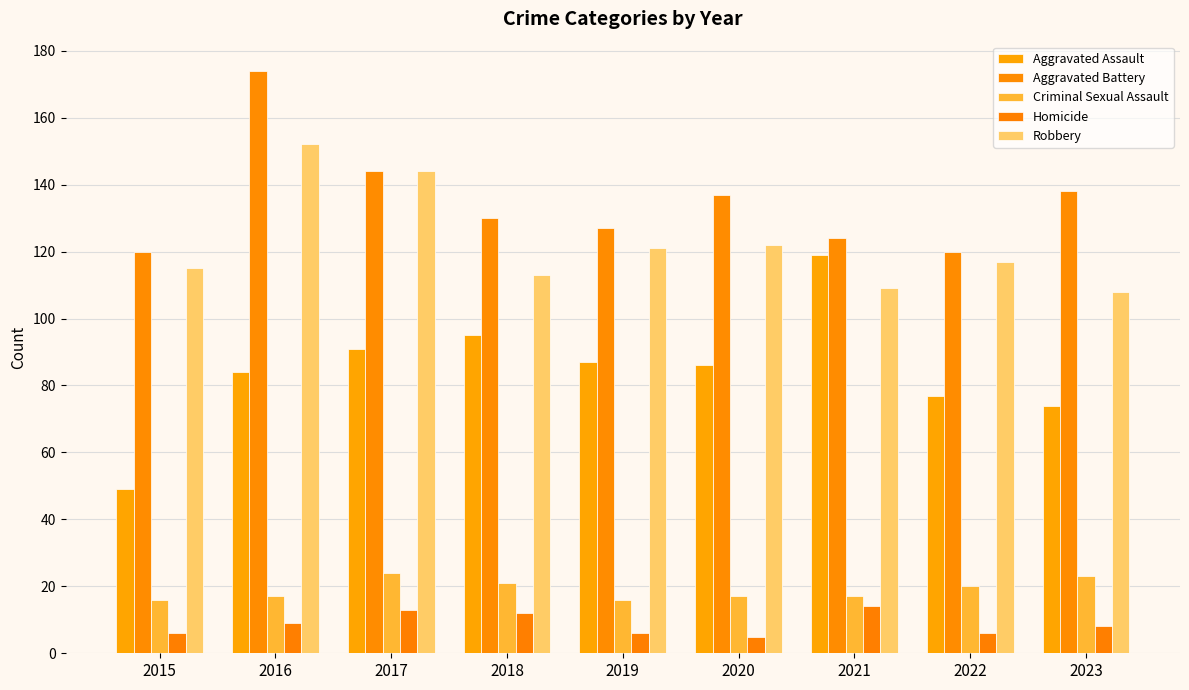

What is the value of the Criminal Sexual Assault bar at the 4th from the left?

21